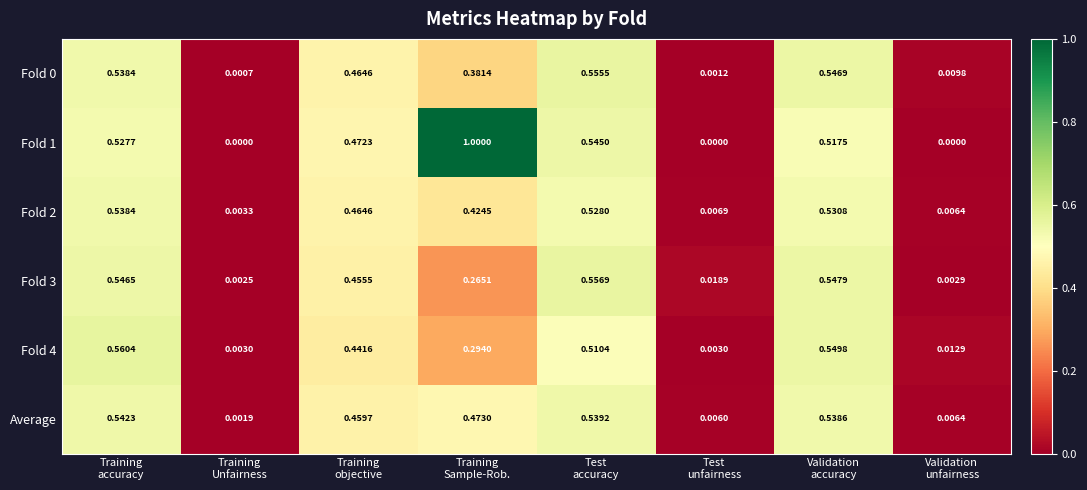

How many distinct data groups are displayed?

6